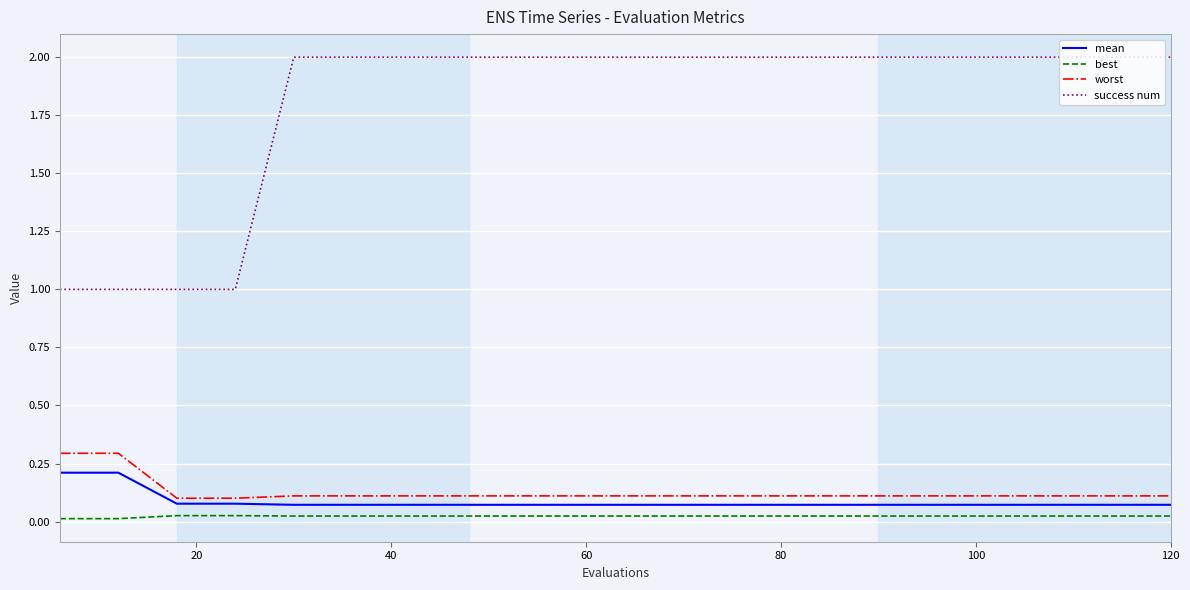

Which series has the largest total across all categories?

success num